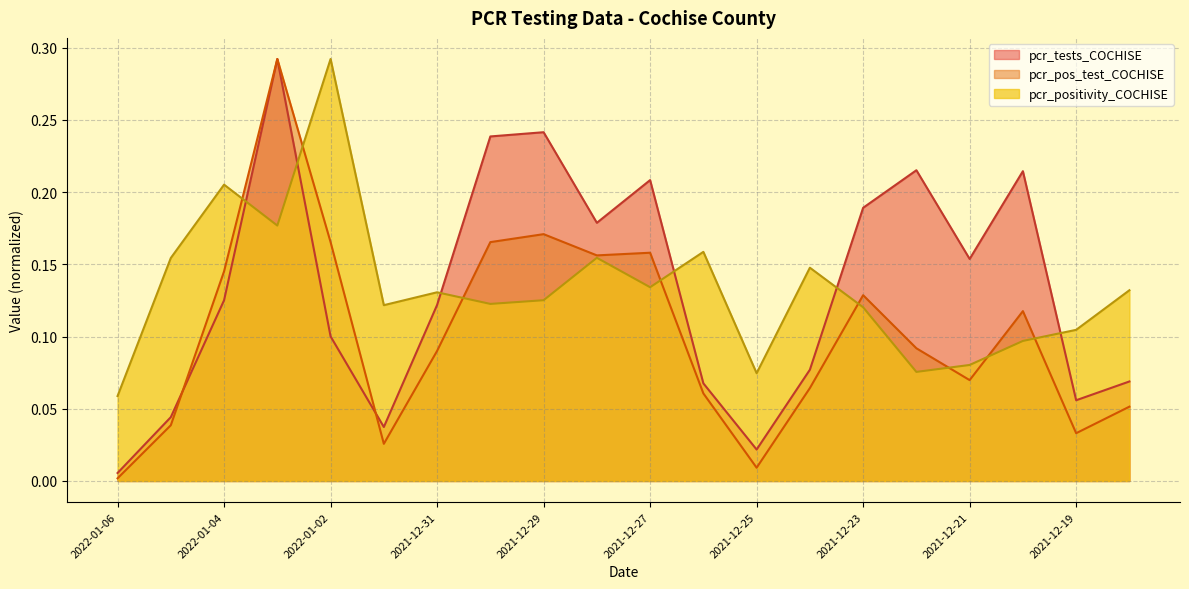

Reading right to left, what are all the values shown in this chart?

pcr_positivity_COCHISE: 0.1	0.1	0.1	0.1	0.1	0.1	0.1	0.1	0.2	0.1	0.2	0.1	0.1	0.1	0.1	0.3	0.2	0.2	0.2	0.1
pcr_tests_COCHISE: 0.1	0.1	0.2	0.2	0.2	0.2	0.1	0.0	0.1	0.2	0.2	0.2	0.2	0.1	0.0	0.1	0.3	0.1	0.0	0.0
pcr_pos_test_COCHISE: 0.1	0.0	0.1	0.1	0.1	0.1	0.1	0.0	0.1	0.2	0.2	0.2	0.2	0.1	0.0	0.2	0.3	0.1	0.0	0.0